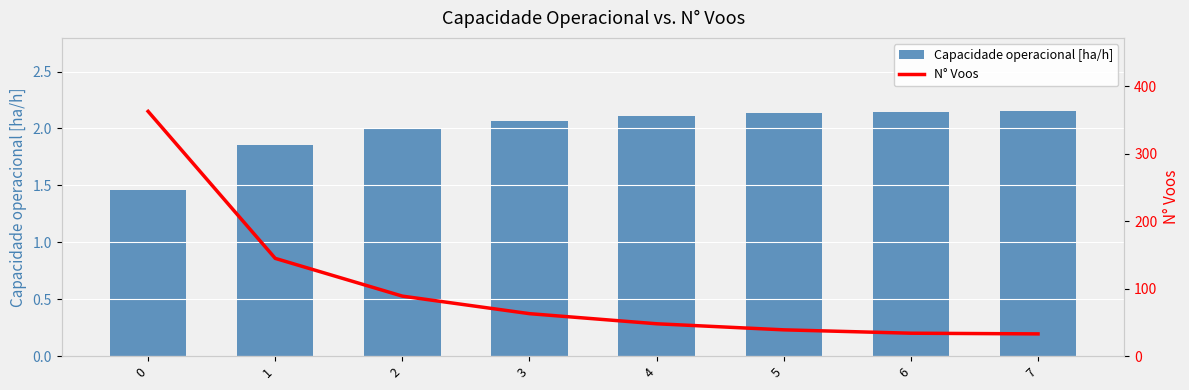

How many groups of bars are there?

8